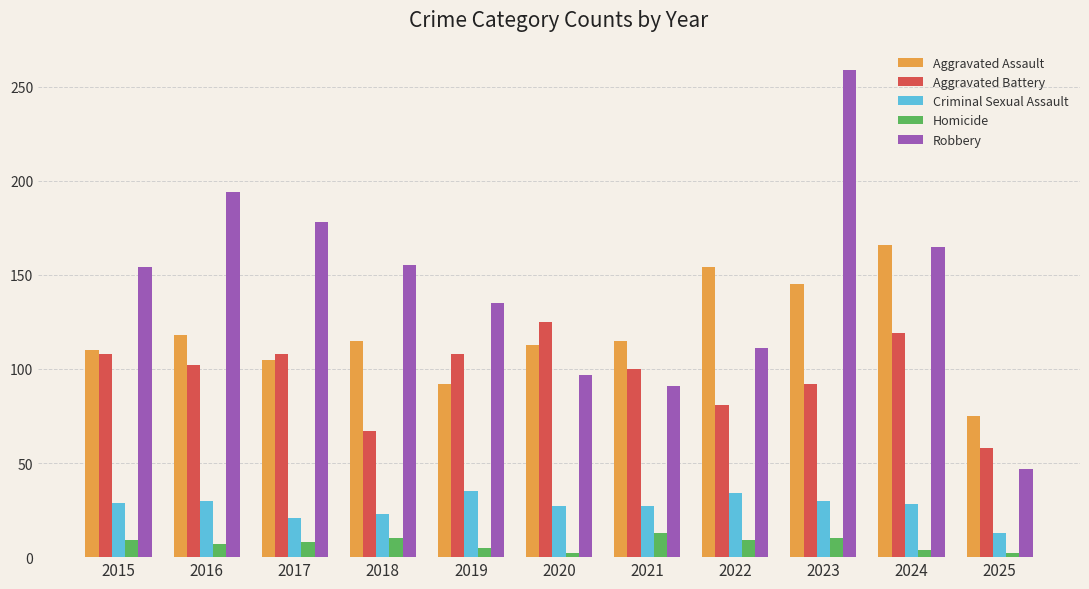

Which series has the largest total across all categories?

Robbery